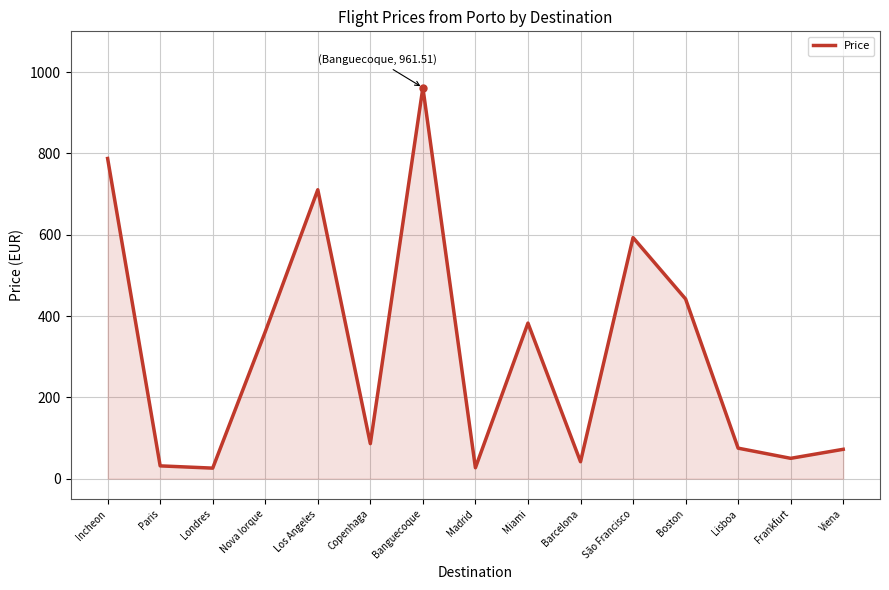

How many lines are shown in the chart?

1